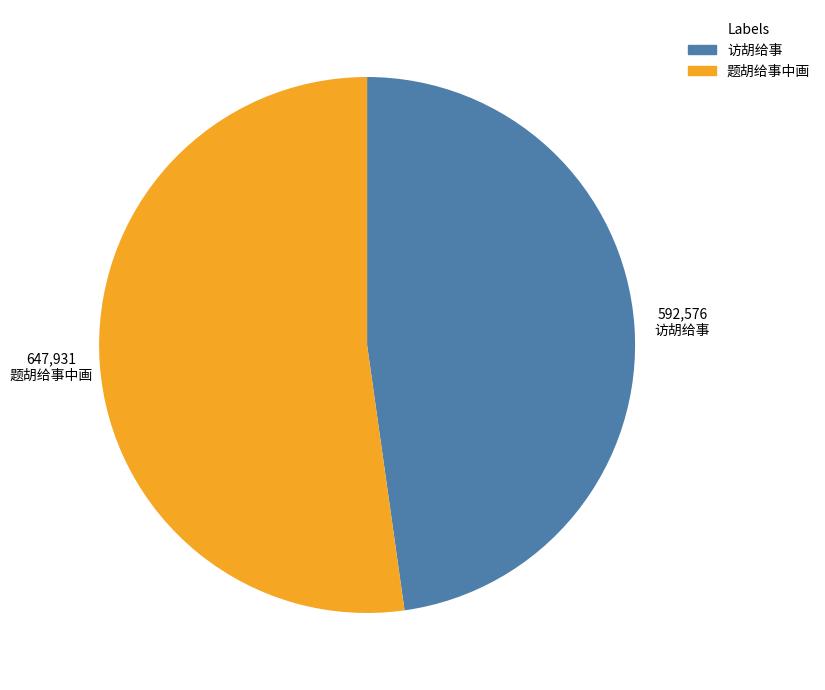

How many slices are in this pie chart?

2